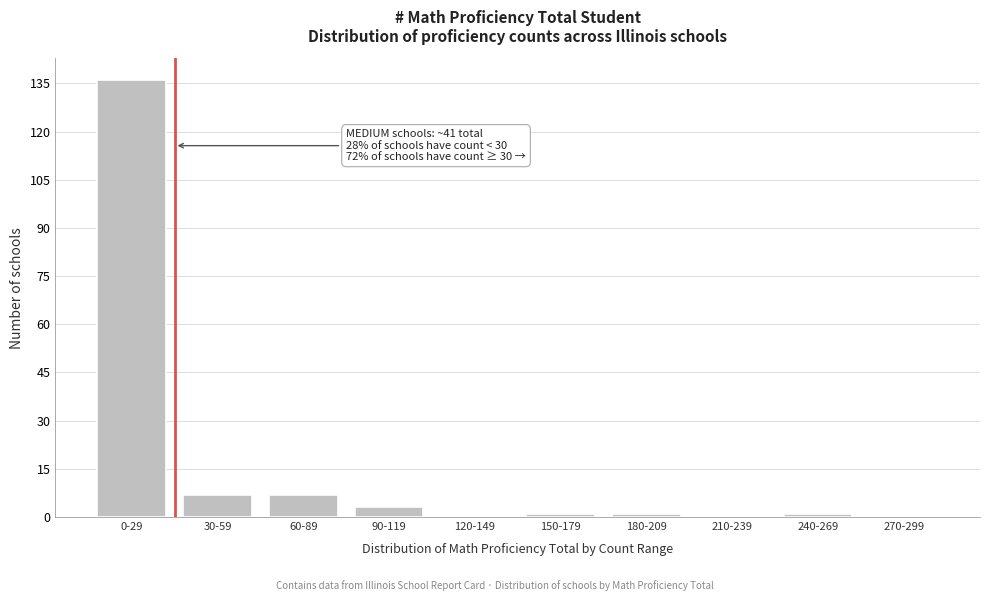

Reading left to right, extract all data points from this chart.

0-29=136	30-59=7	60-89=7	90-119=3	120-149=0	150-179=1	180-209=1	210-239=0	240-269=1	270-299=0